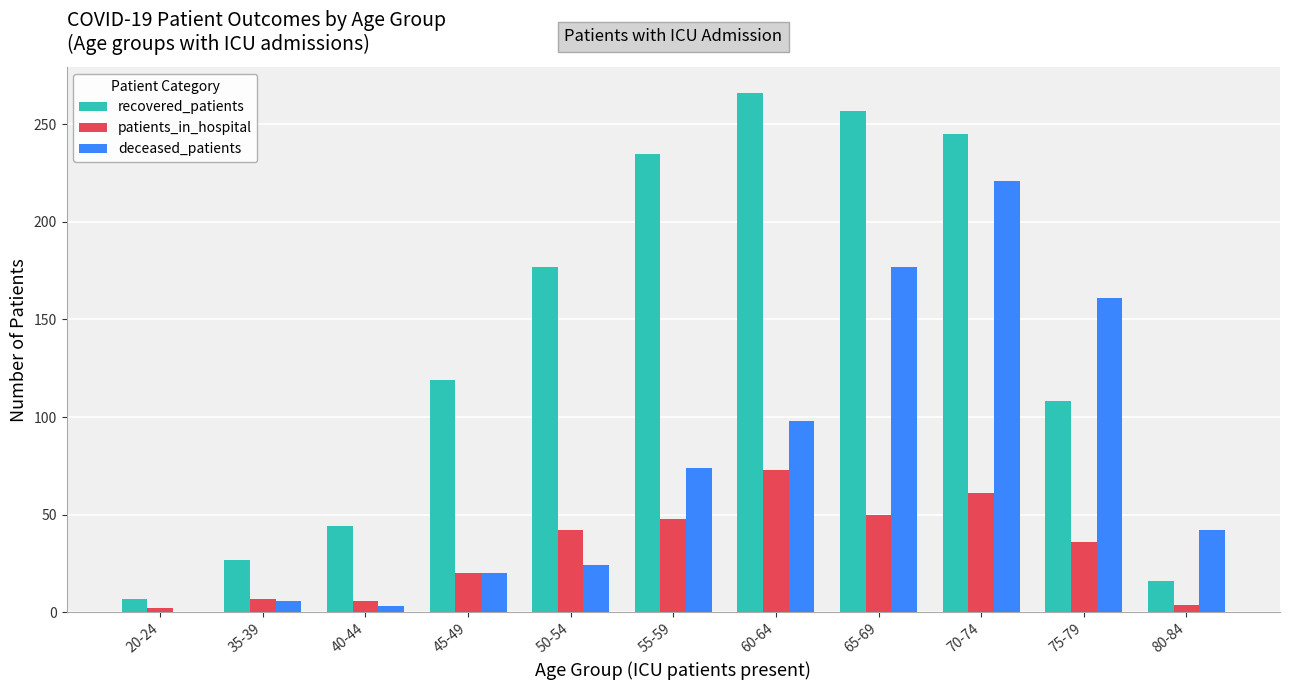

What is the sum of all deceased_patients values?

826